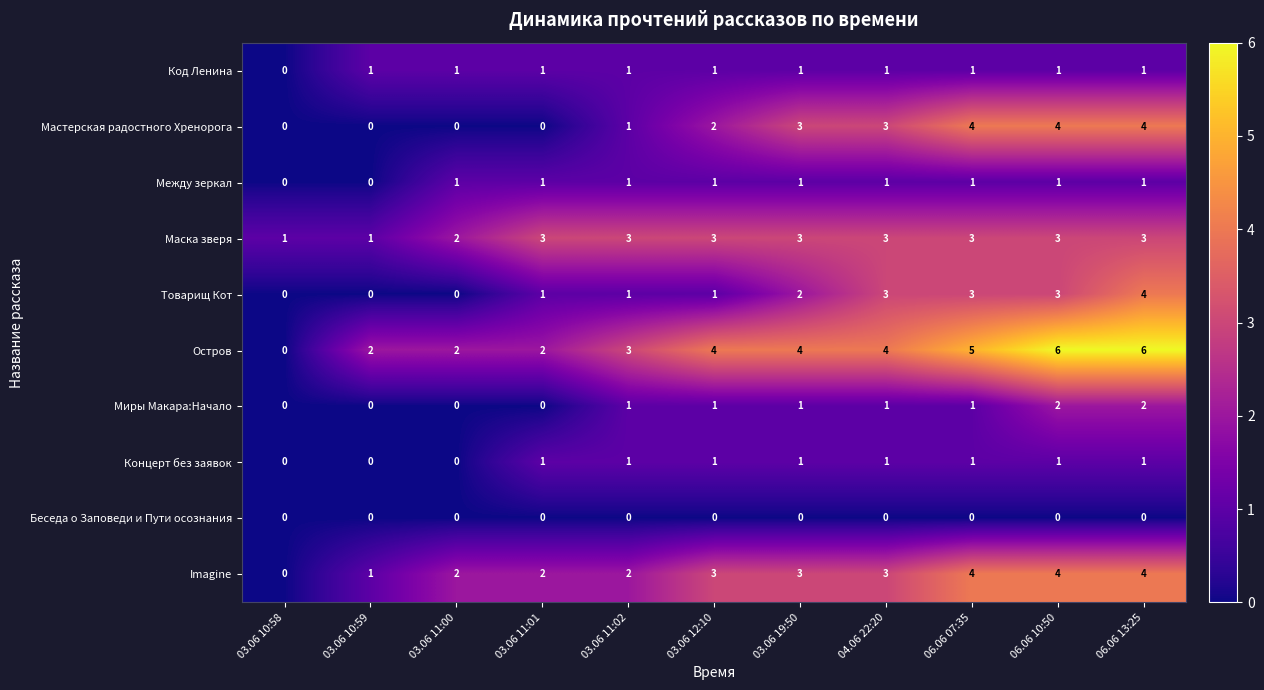

How many positive values does the Остров series have?

10